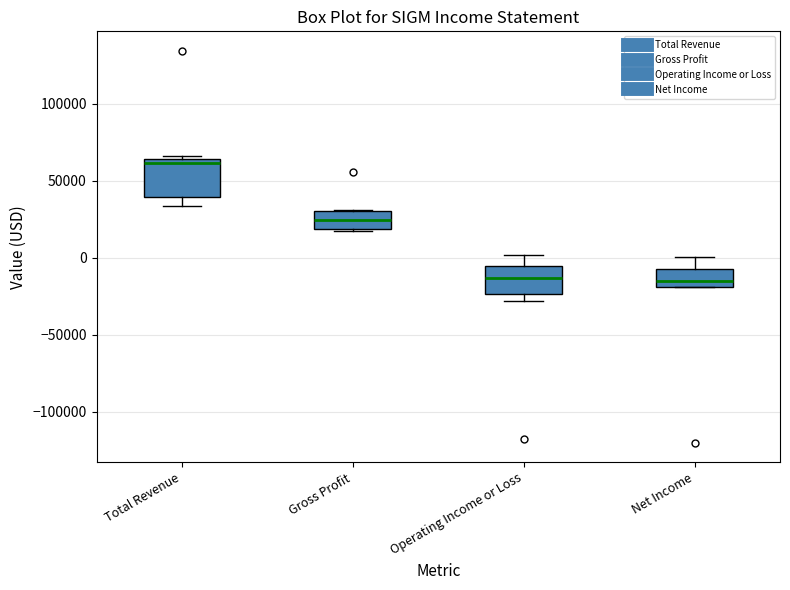

Which box has the highest median line?

Total Revenue